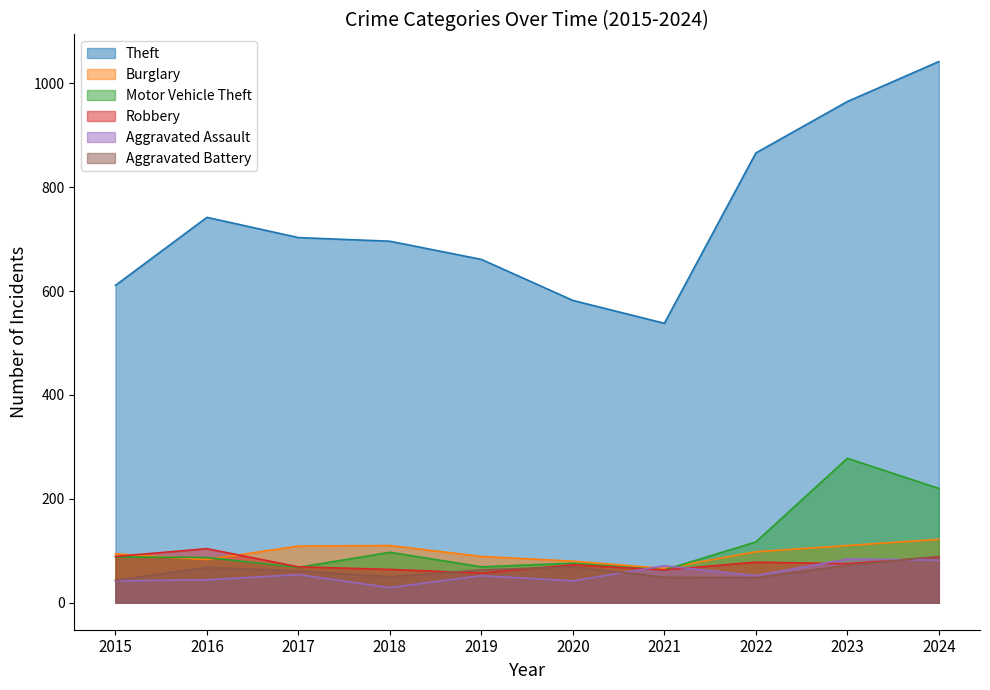

Between 2023 and 2024, which is larger?

2024